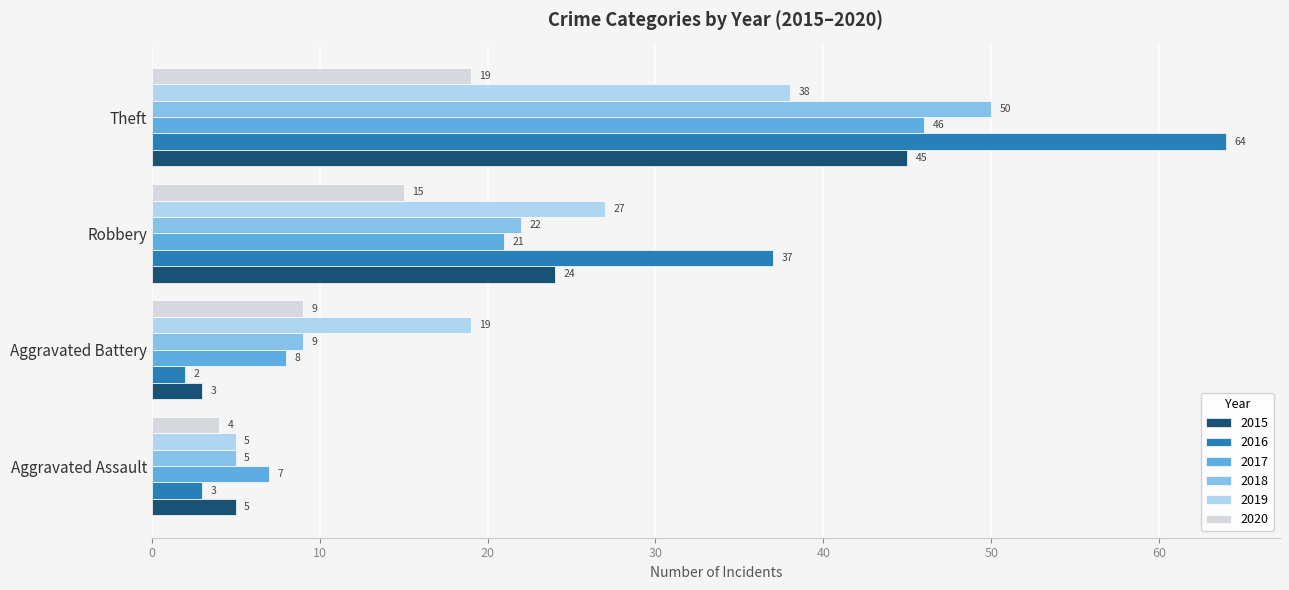

What is the difference between the maximum and minimum values in the 2019 series?

33